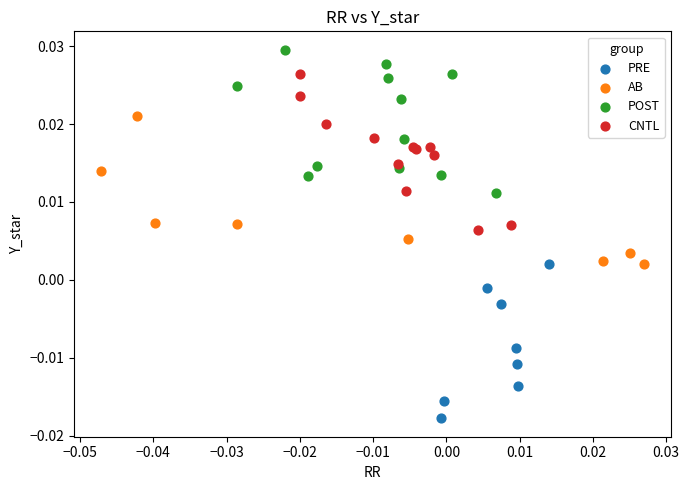

Which series contains the lowest Y value?

PRE